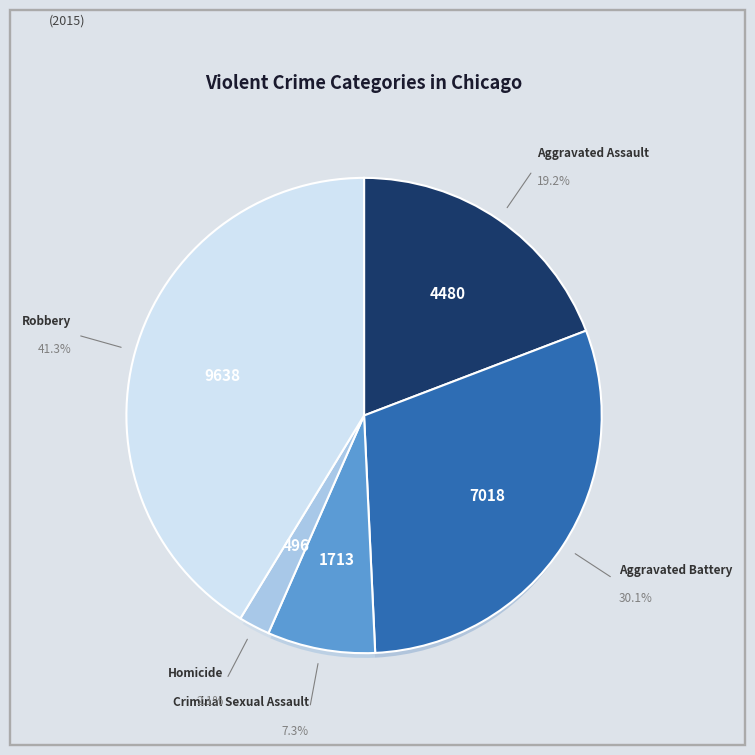

Rank the categories by value from highest to lowest.

Robbery, Aggravated Battery, Aggravated Assault, Criminal Sexual Assault, Homicide